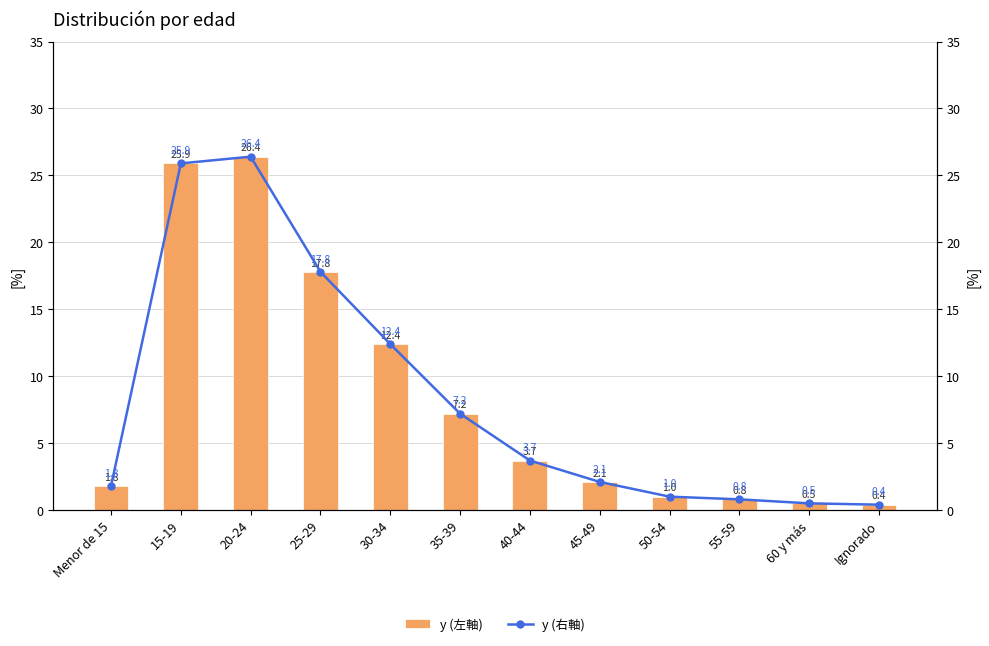

What is the maximum value for y (右軸)?

26.4